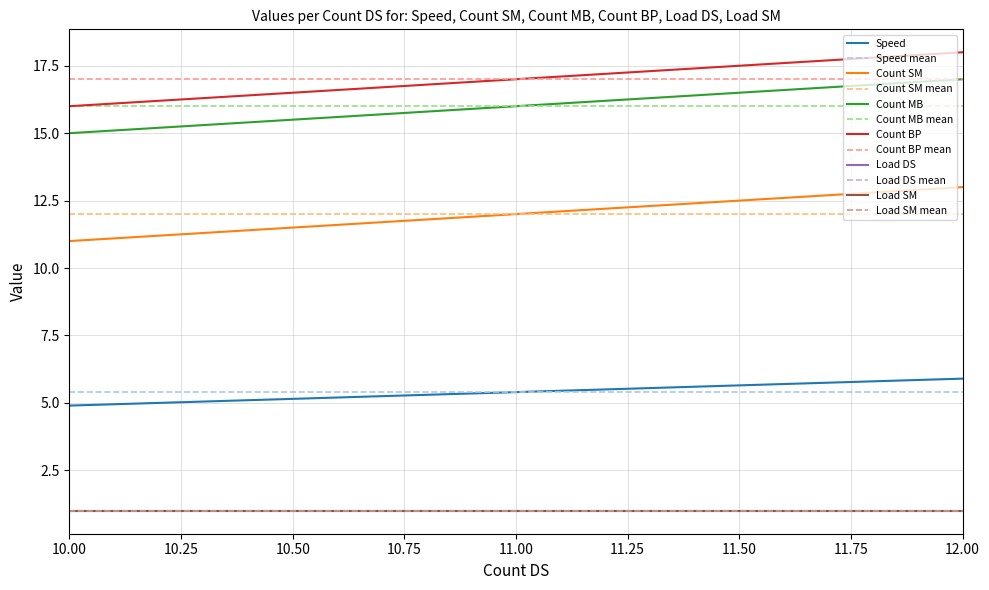

Does the chart have visible grid lines?

Yes